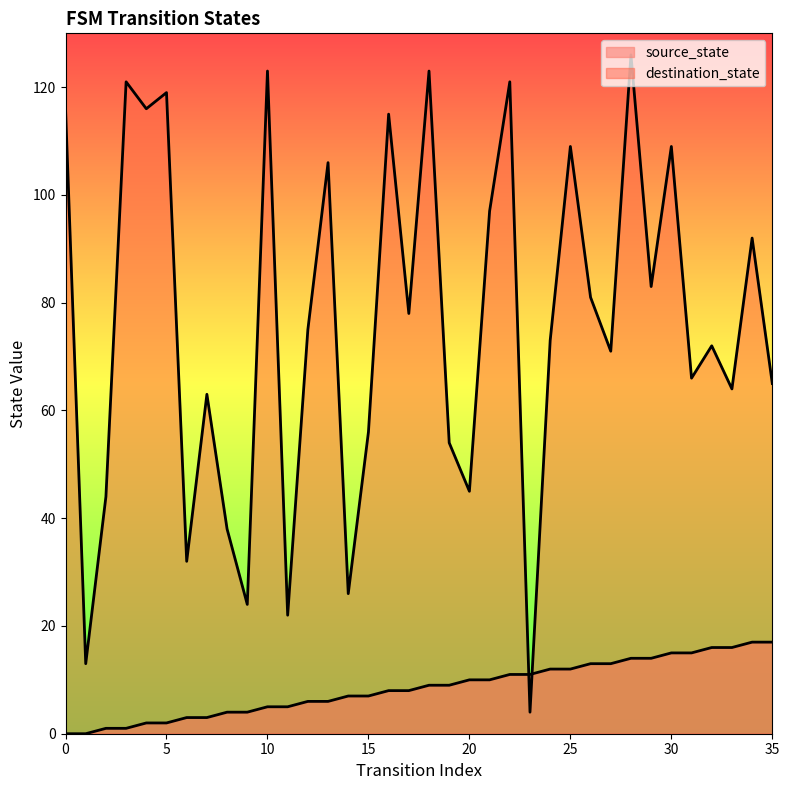

Which series changed the most between 11 and 30?

destination_state